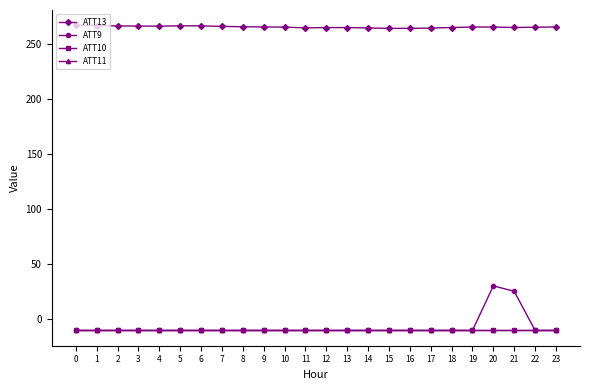

Does the chart have visible grid lines?

No